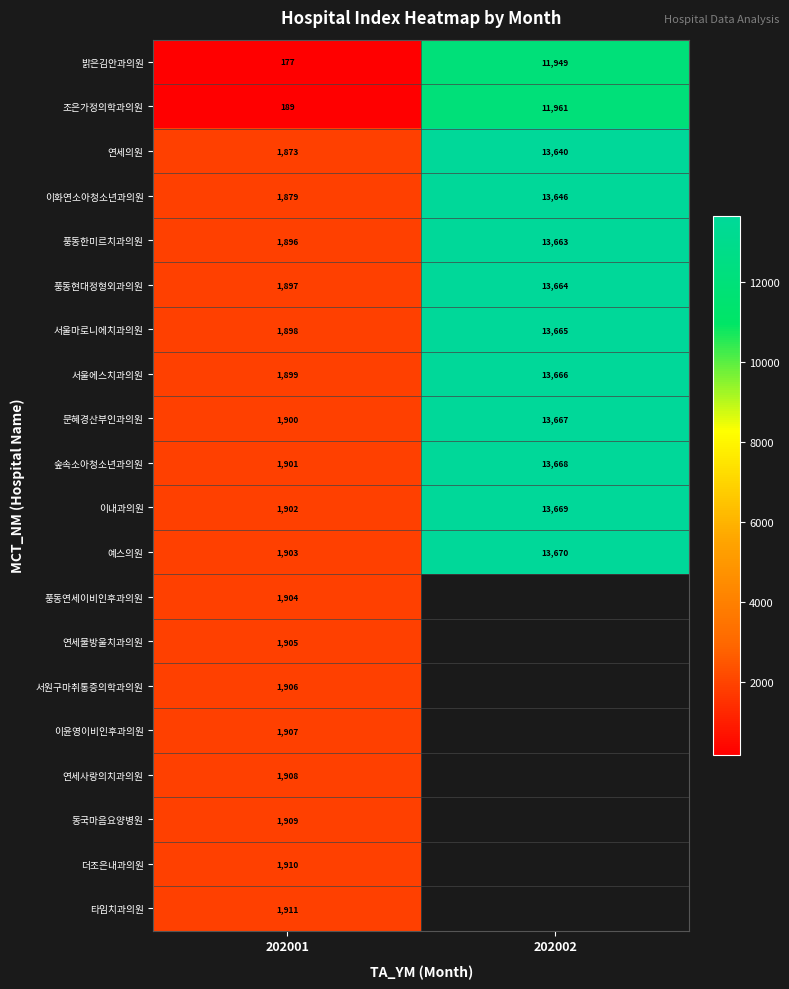

What is the maximum value shown in the chart?

13670.0